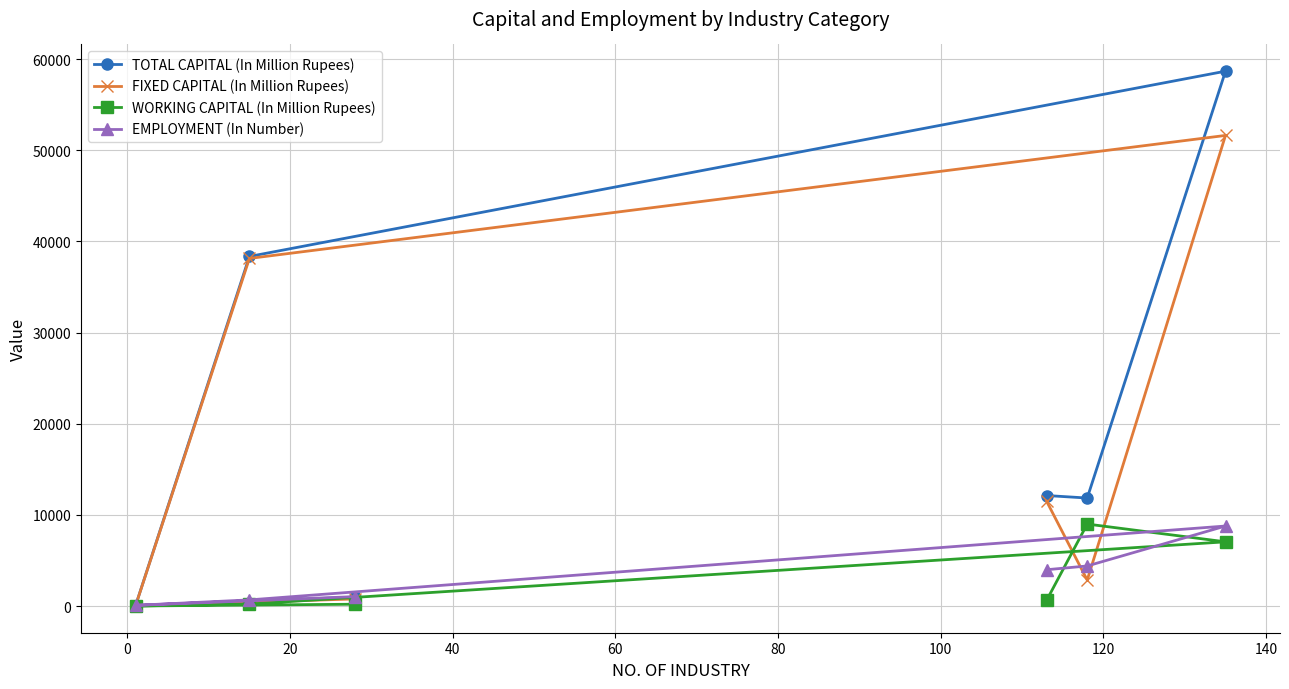

Which series has the largest range (max minus min)?

TOTAL CAPITAL (In Million Rupees)